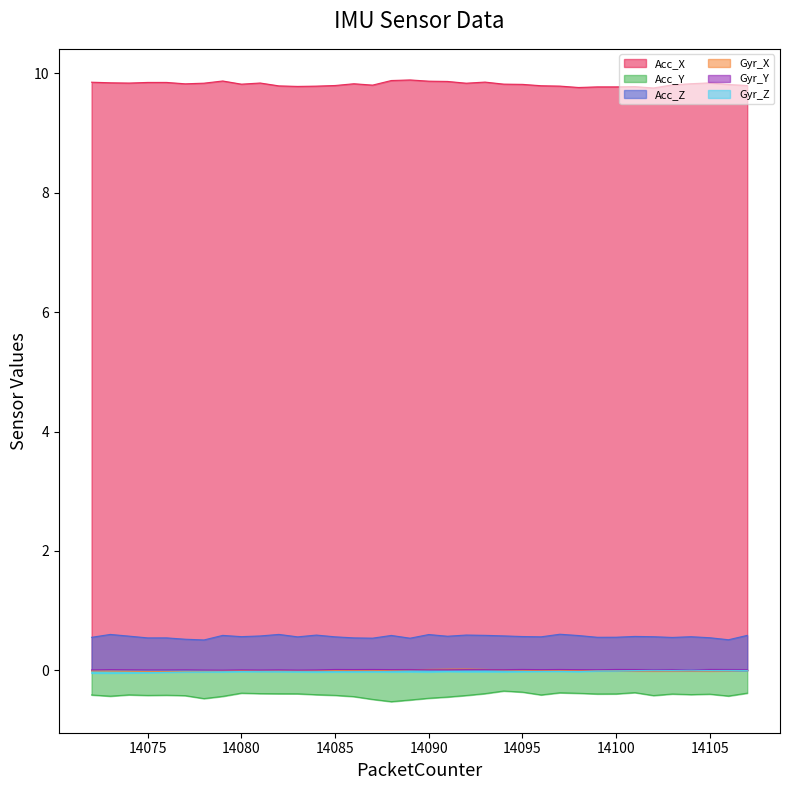

List the series in order of their peak value, lowest first.

Acc_Y, Gyr_Z, Gyr_Y, Gyr_X, Acc_Z, Acc_X